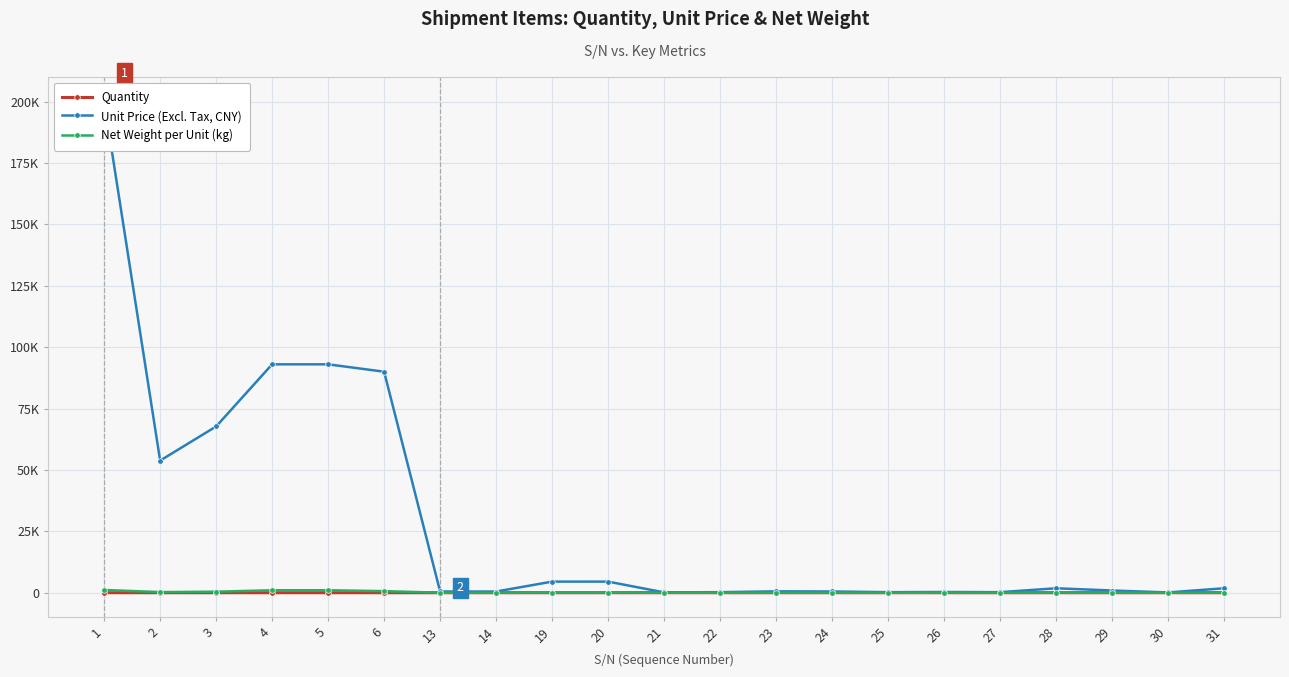

What is the value of the Quantity point at the 14th from the left?

2.0